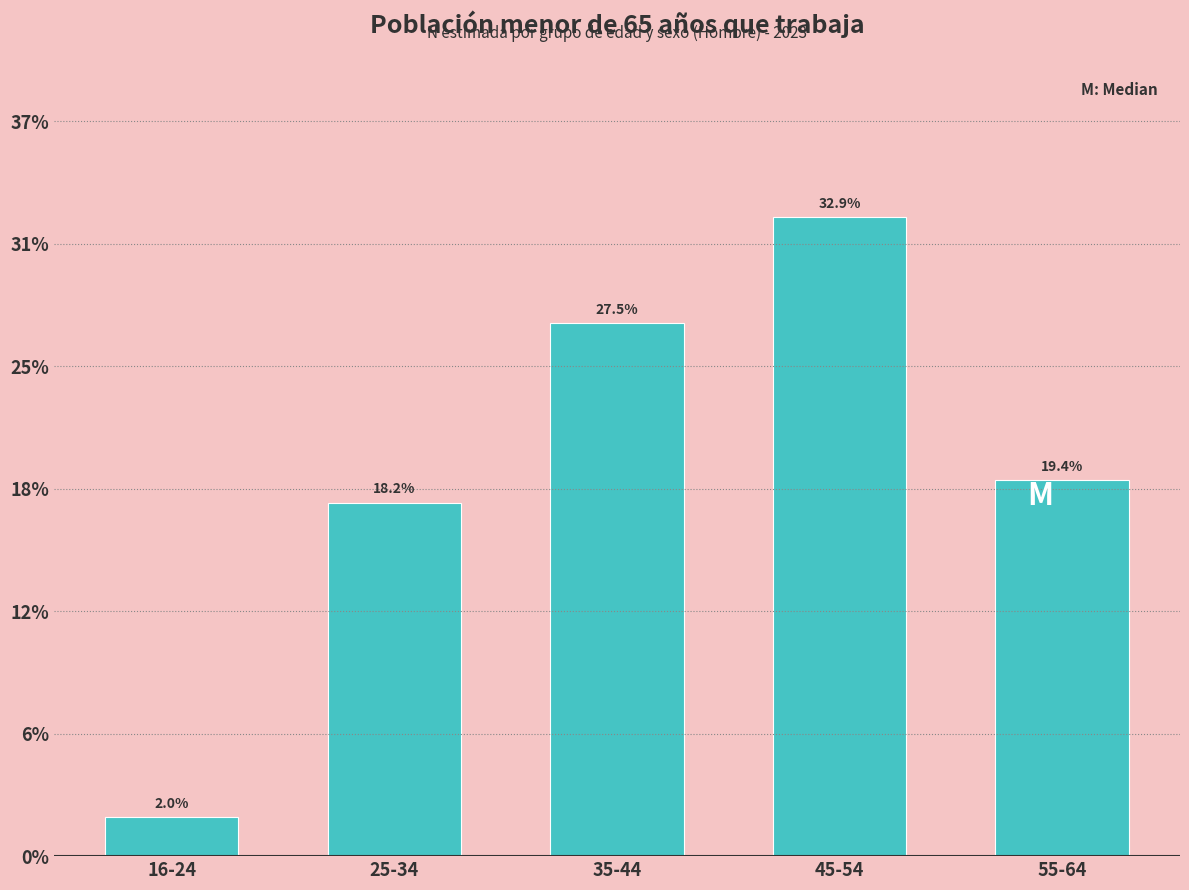

Does the chart contain any negative values?

No